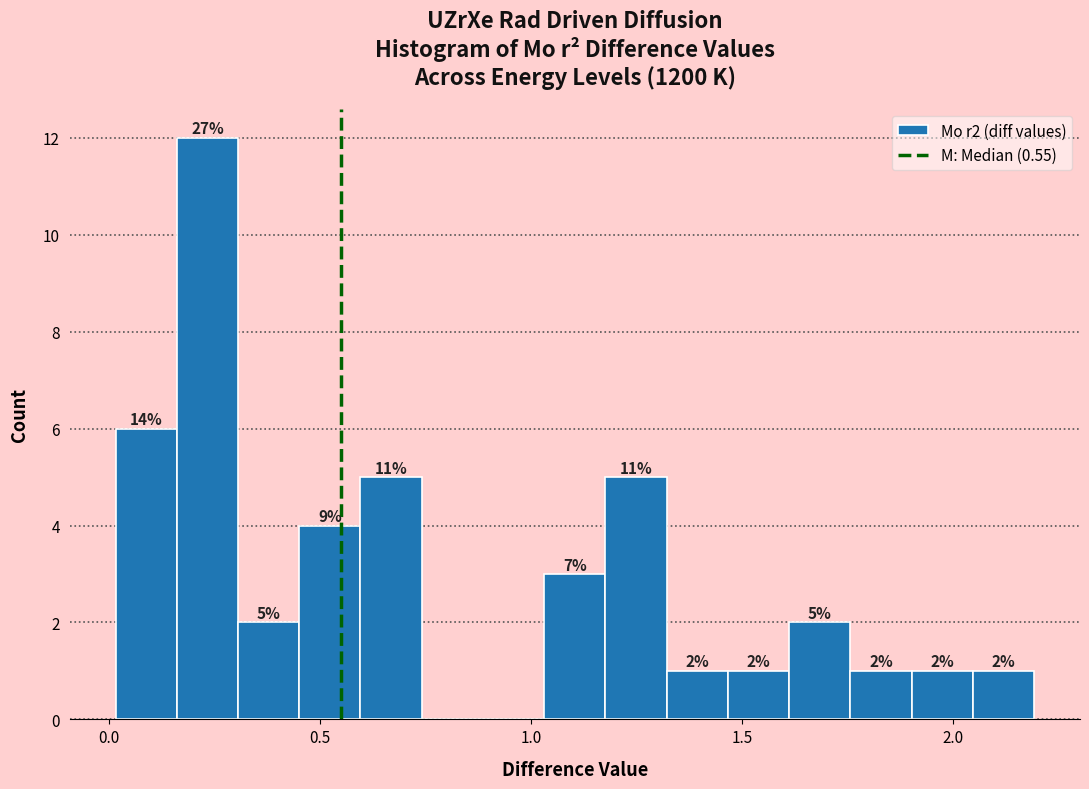

Read against the x-axis, roughly where is the centre of the tallest bar?

0.25